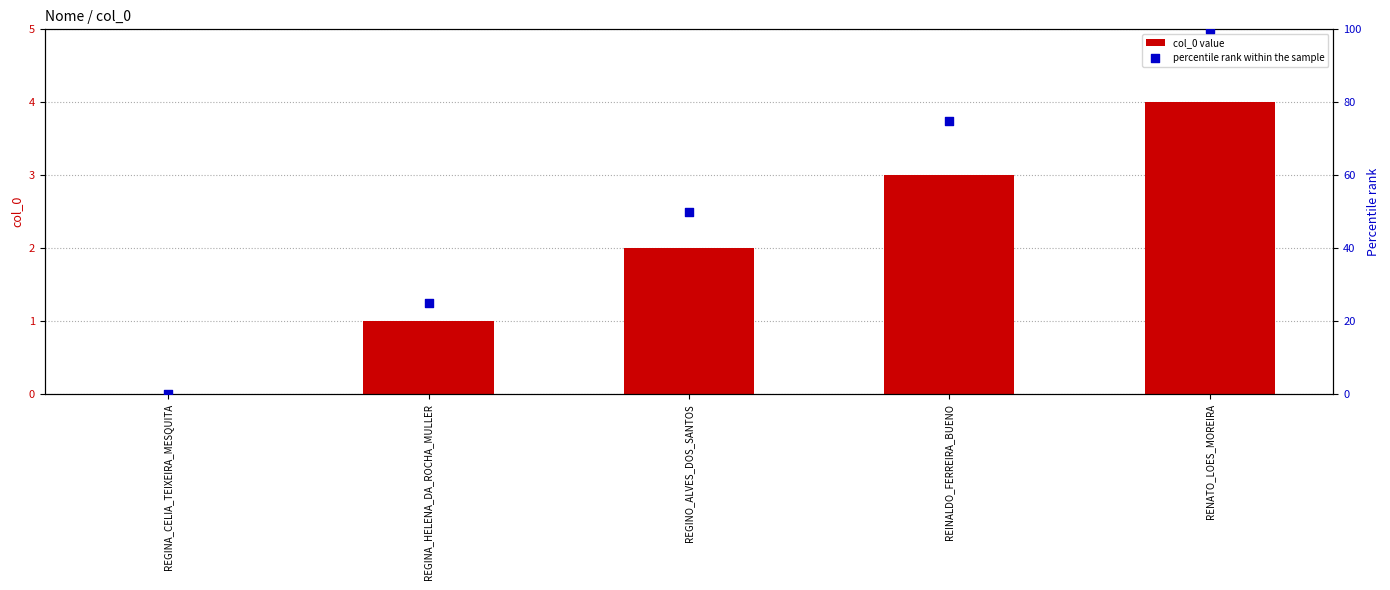

At which category is the sum across all series the highest?

RENATO_LOES_MOREIRA